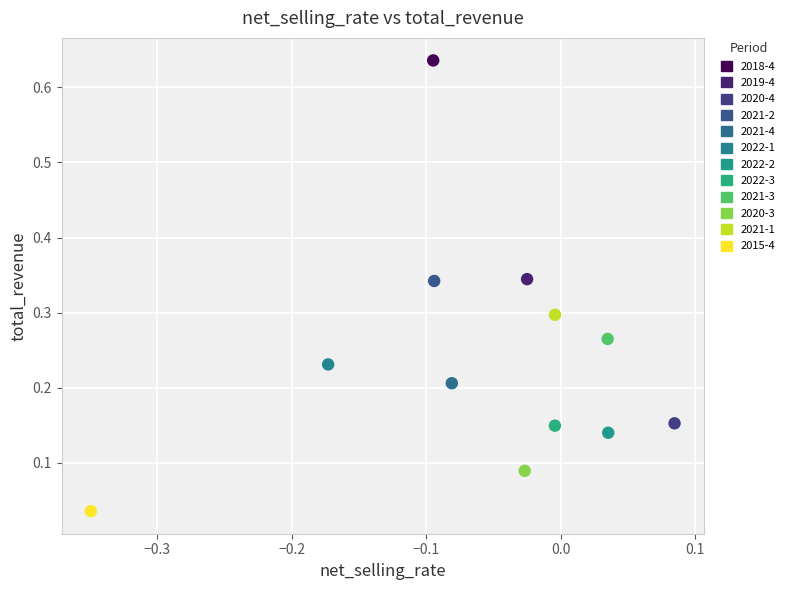

What are all the series names shown in the legend?

2018-4, 2019-4, 2020-4, 2021-2, 2021-4, 2022-1, 2022-2, 2022-3, 2021-3, 2020-3, 2021-1, 2015-4